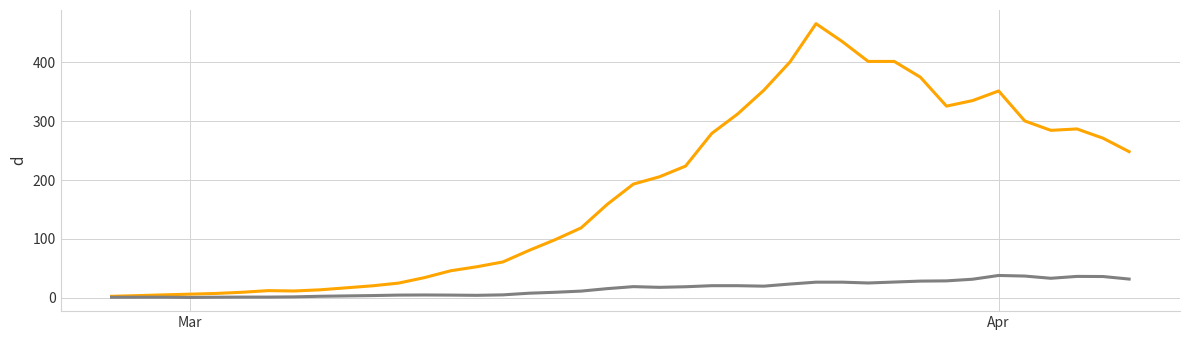

What is the greatest value displayed?

466.0